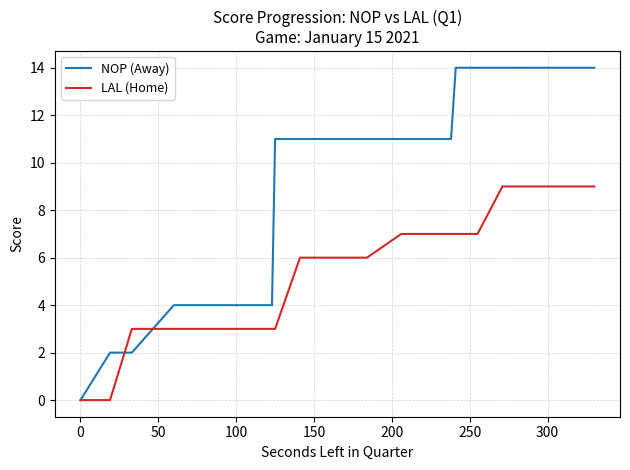

At which label is NOP (Away) closest to 7?

100